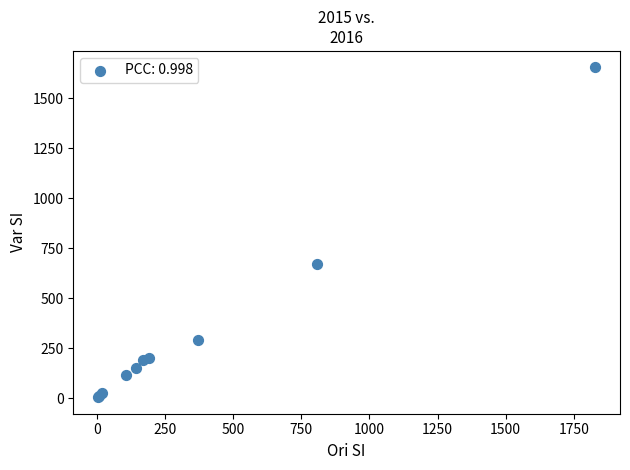

What Y value in the scatter plot is closest to 829?

669